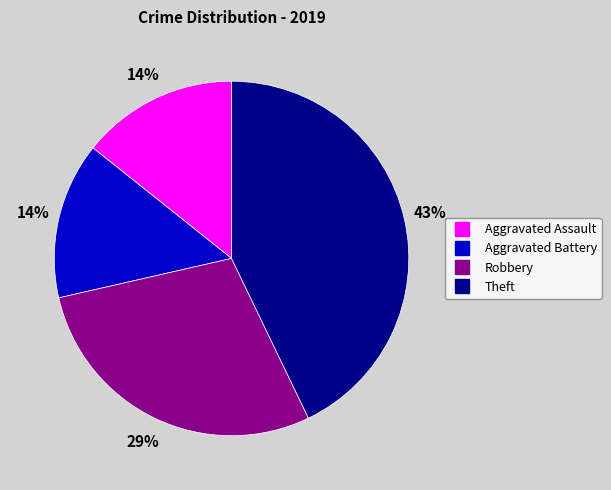

Combined, do Robbery and Aggravated Battery account for over 50%?

No